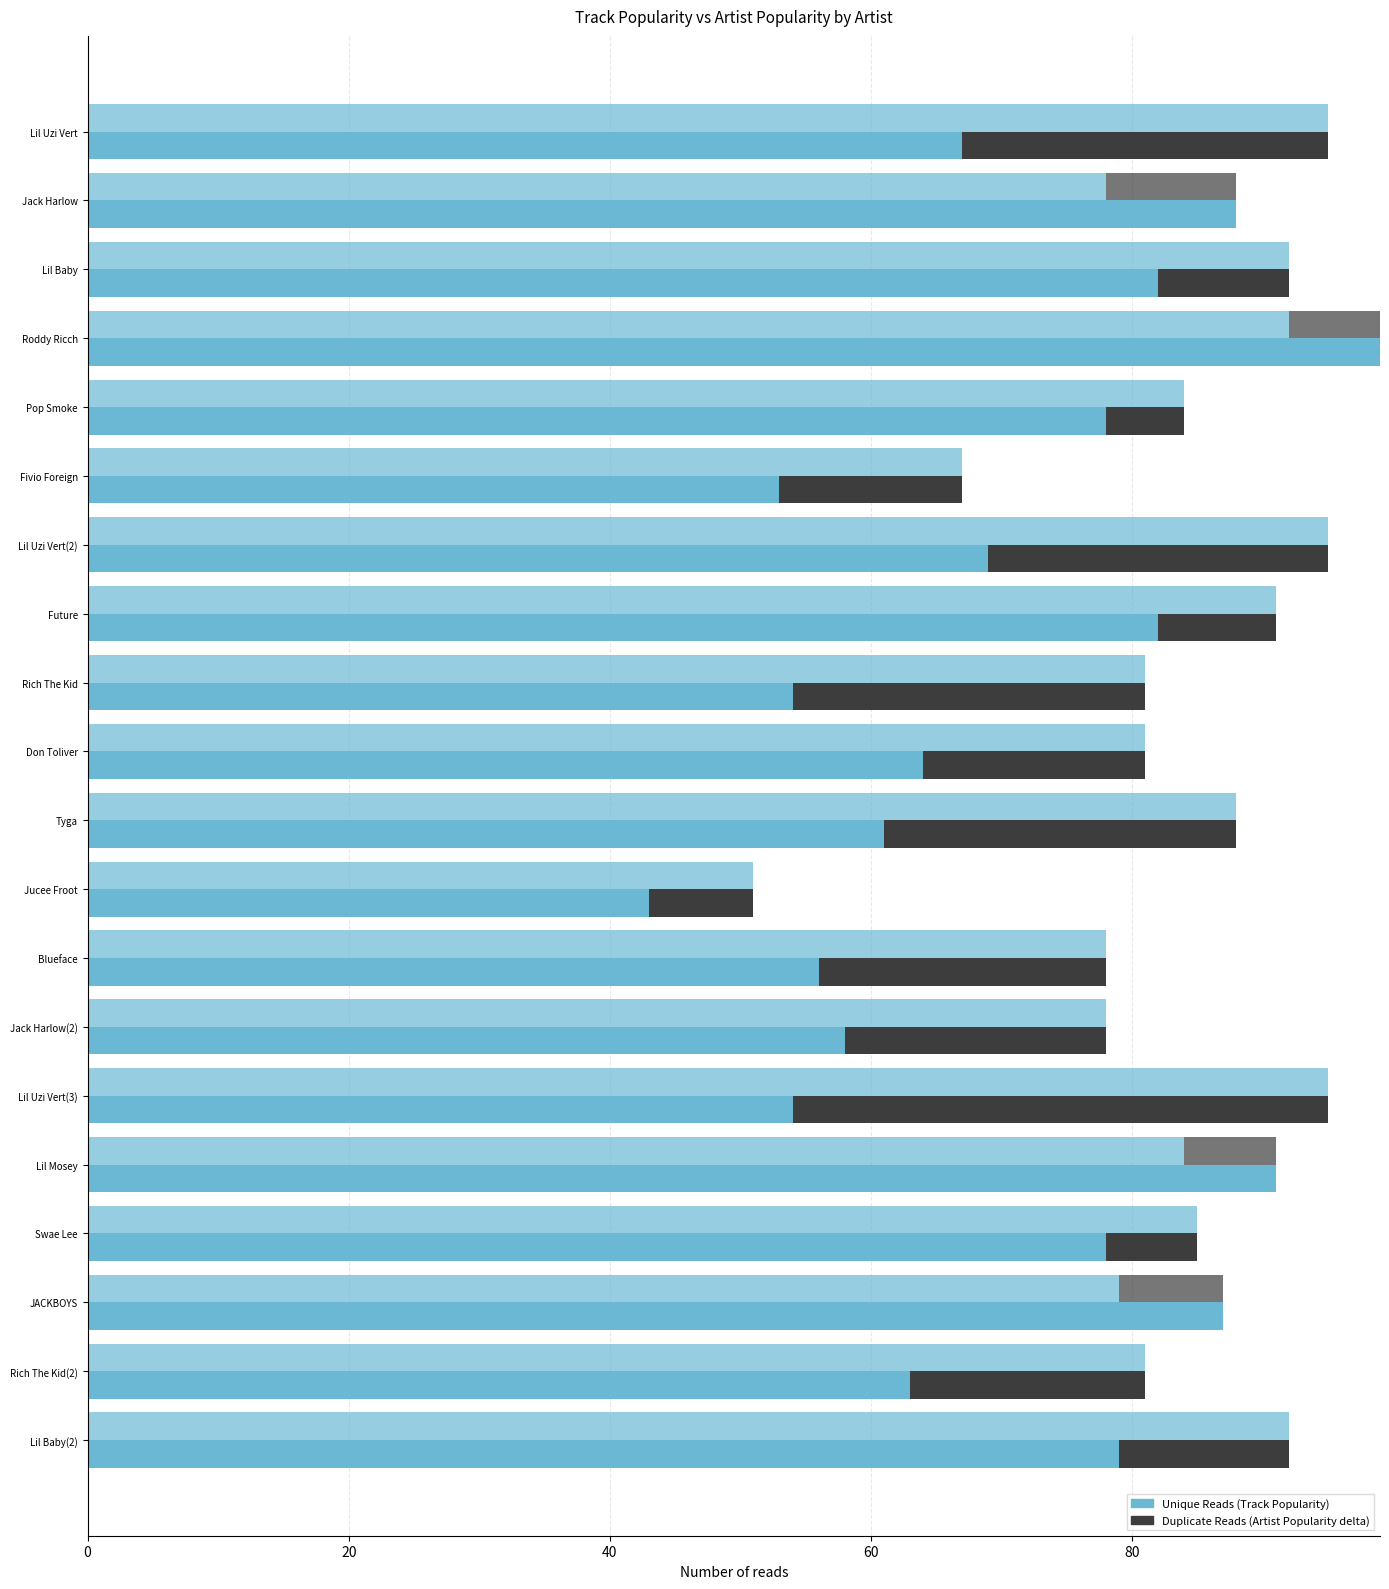

True or false: Artist Popularity (above Track) has a value of 0 at Jack Harlow.

True